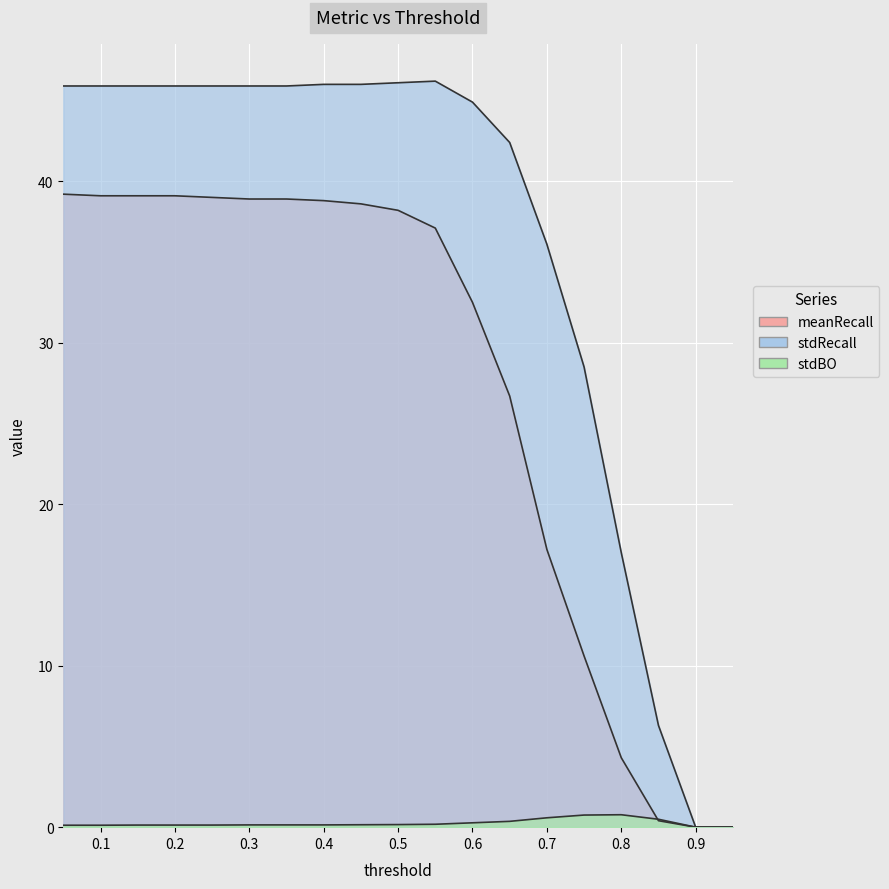

How many categories are shown in the chart?

19